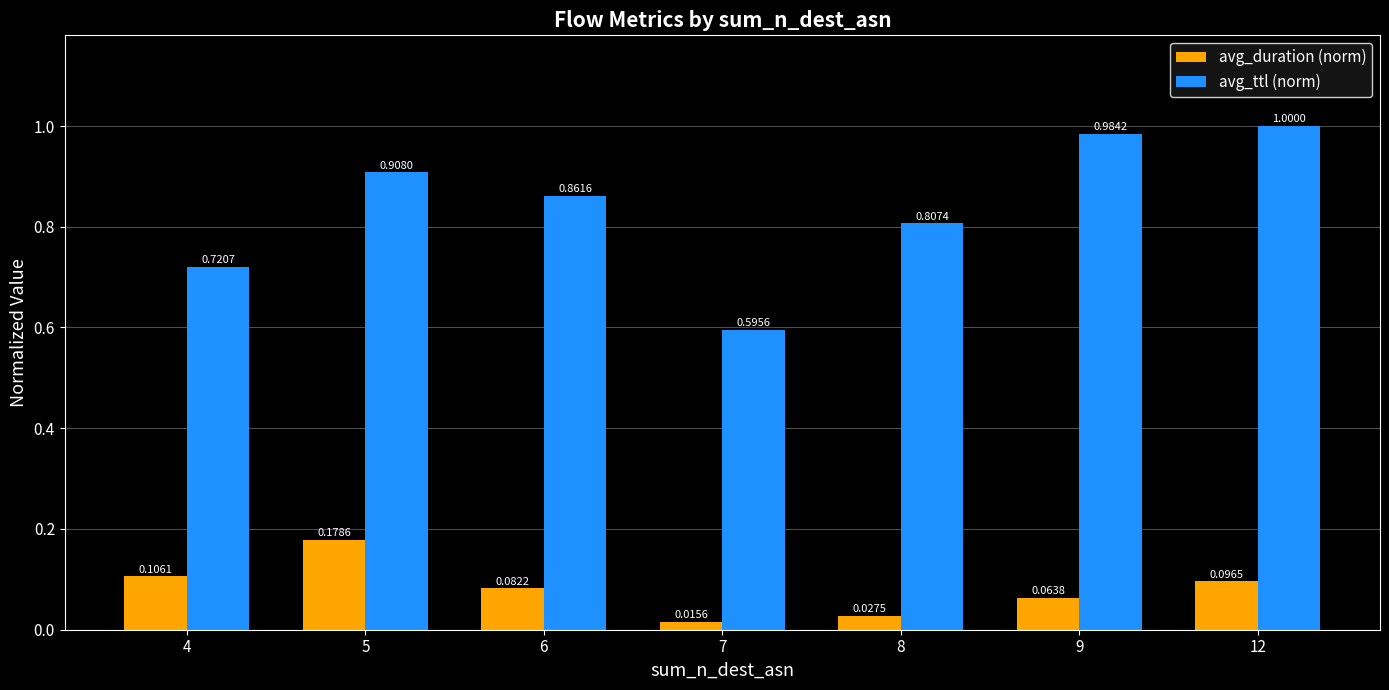

Which series has the largest total across all categories?

avg_ttl (norm)